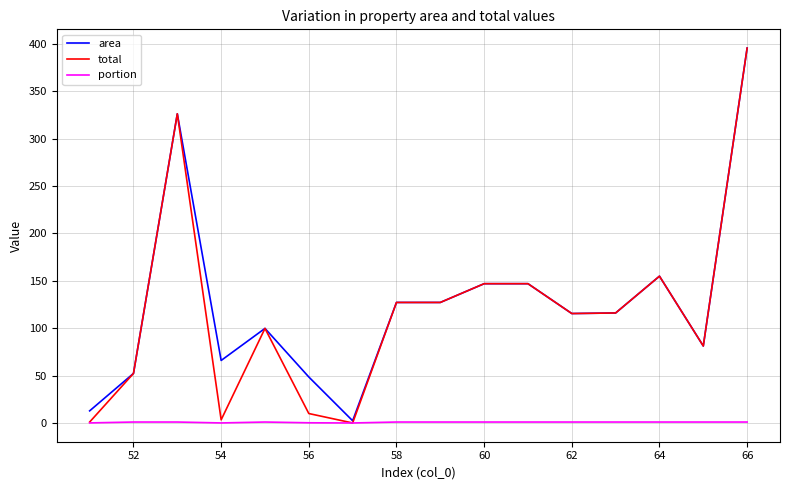

What is the sum of all portion values?

12.3